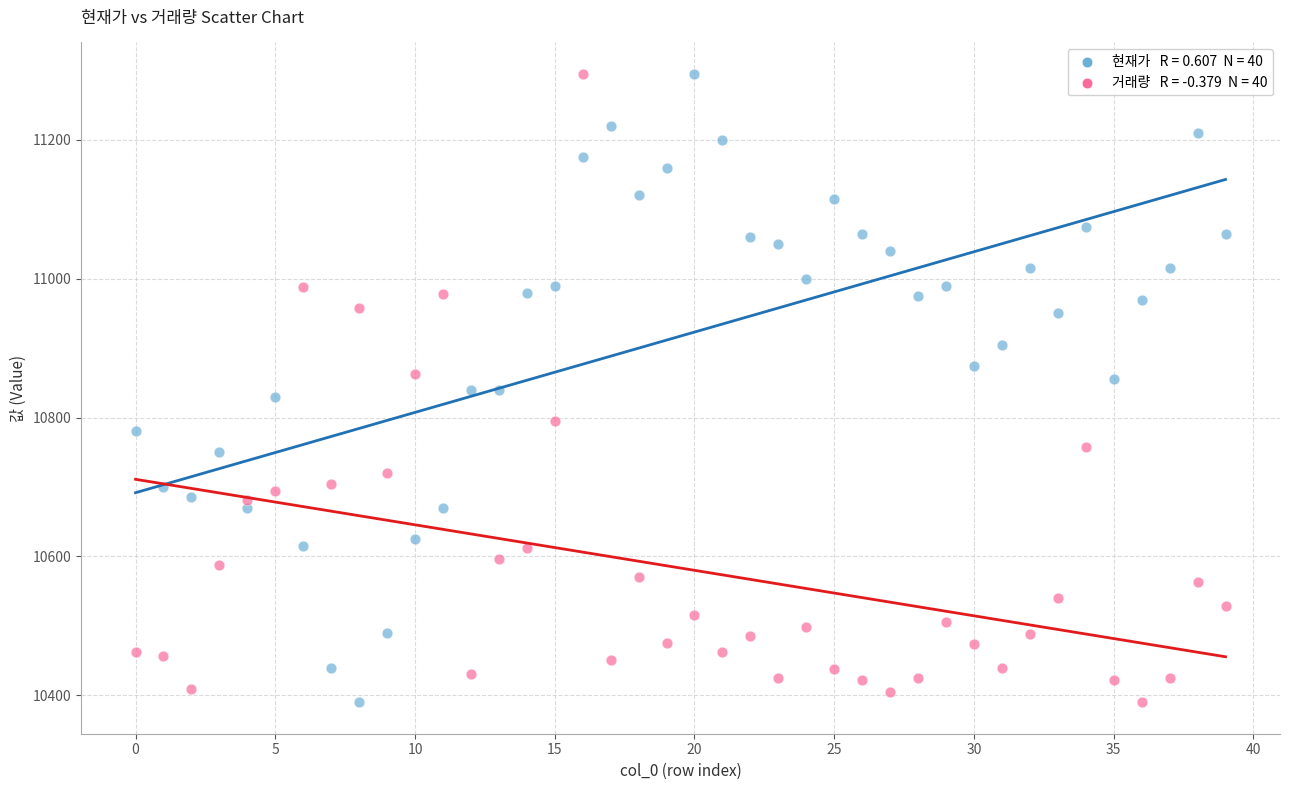

Across all data points, what is the range of Y values (max minus min)?

905.0